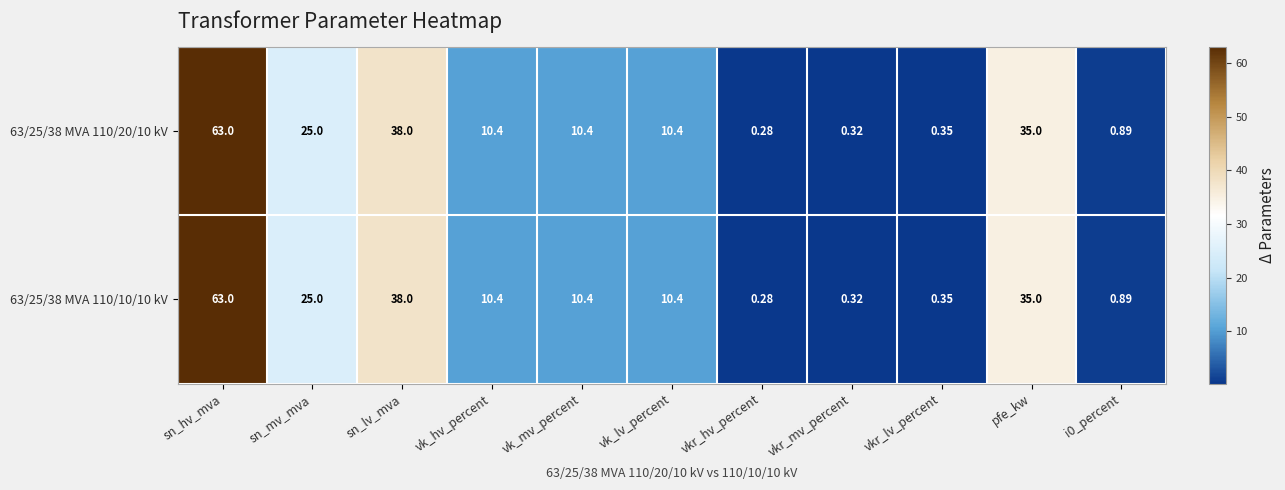

Where does the 63/25/38 MVA 110/10/10 kV series first go above 10?

sn_hv_mva